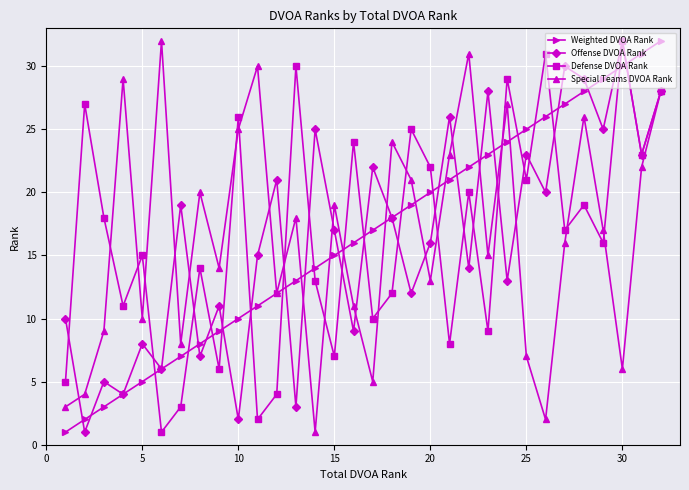

True or false: Defense DVOA Rank has more than 2 points higher than both neighbors.

True